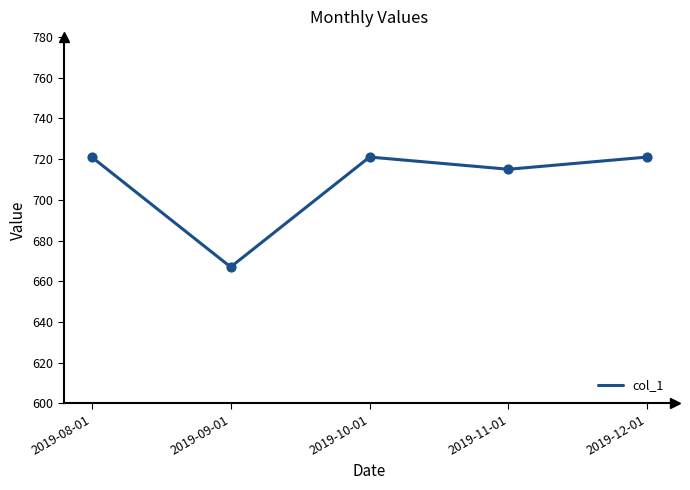

Which has a higher value, 2019-08-01 or 2019-09-01?

2019-08-01